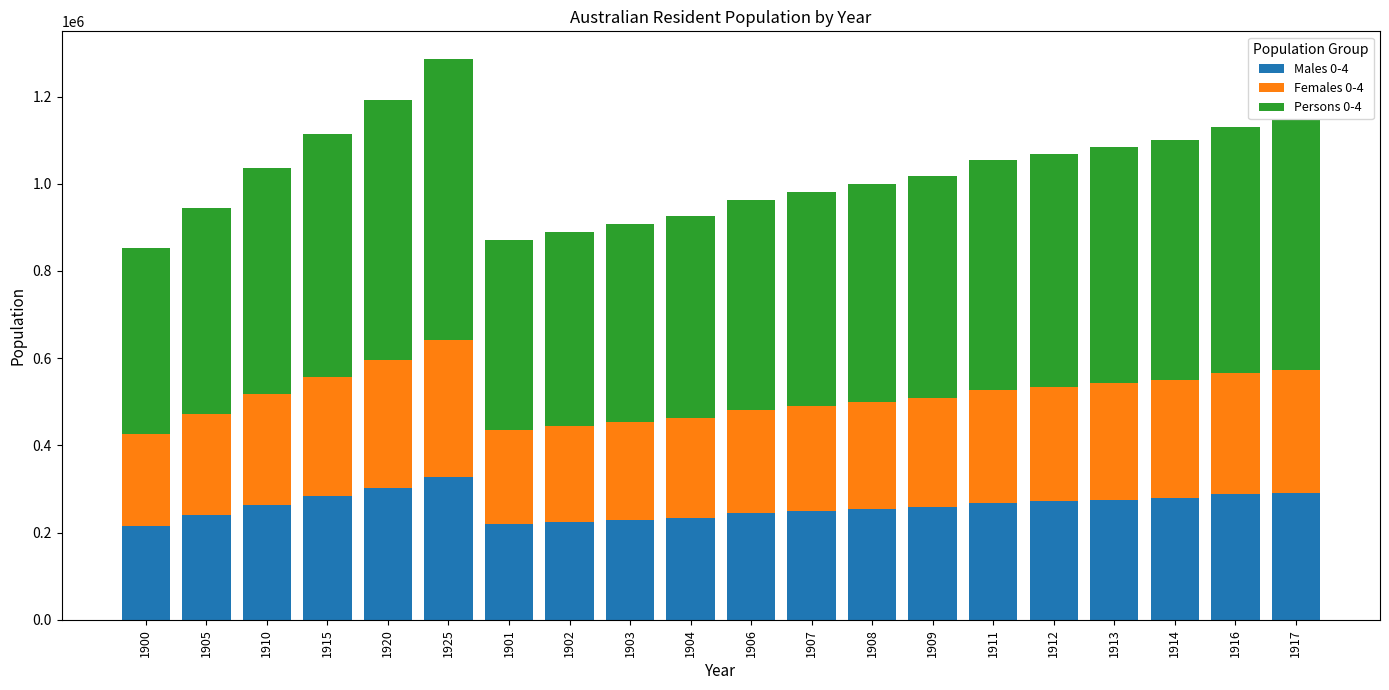

At which category is the sum across all series the highest?

1925